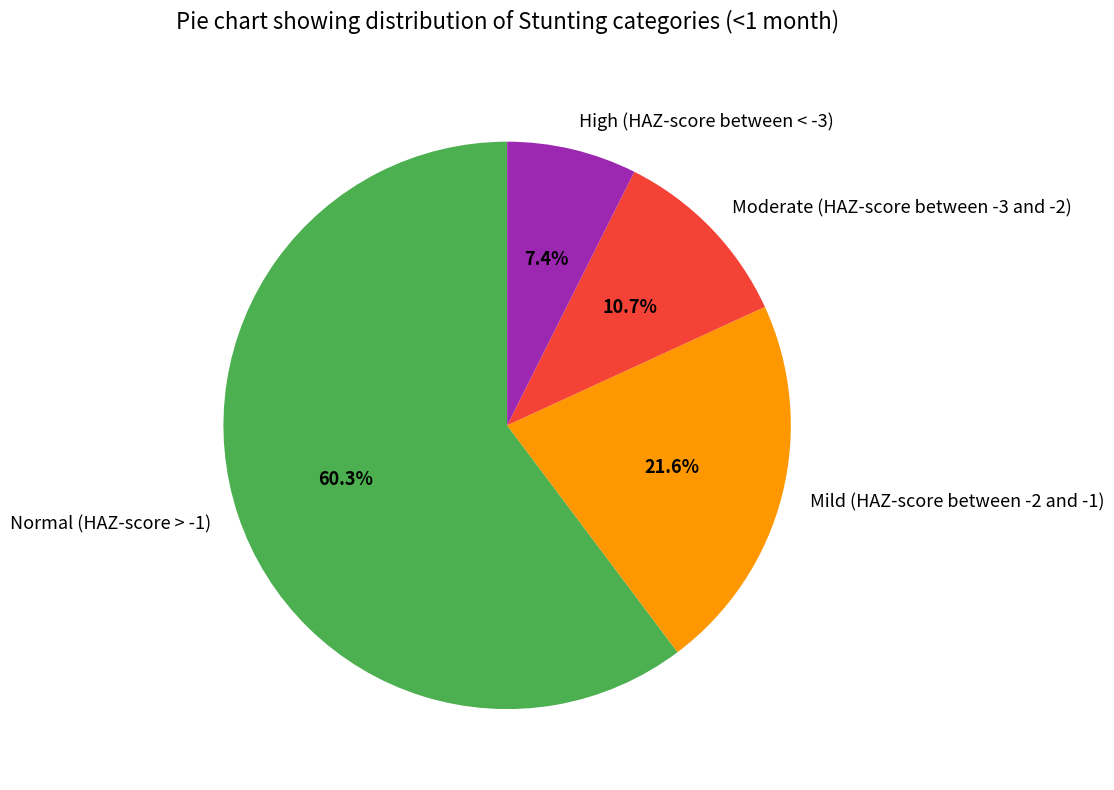

To the nearest percent, what portion does Normal (HAZ-score > -1) represent?

60%